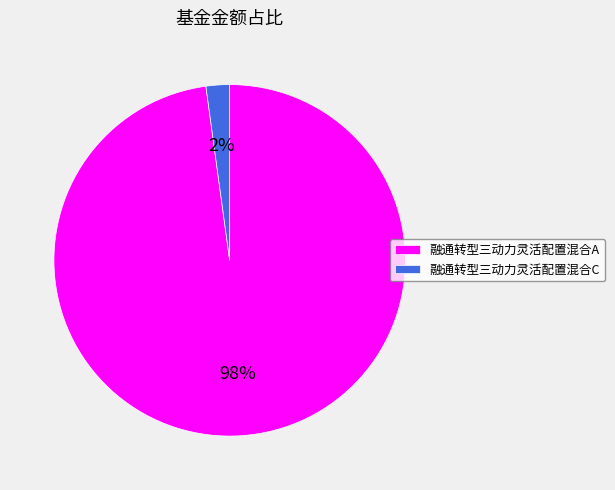

Does 融通转型三动力灵活配置混合A account for over 50% of the chart?

Yes